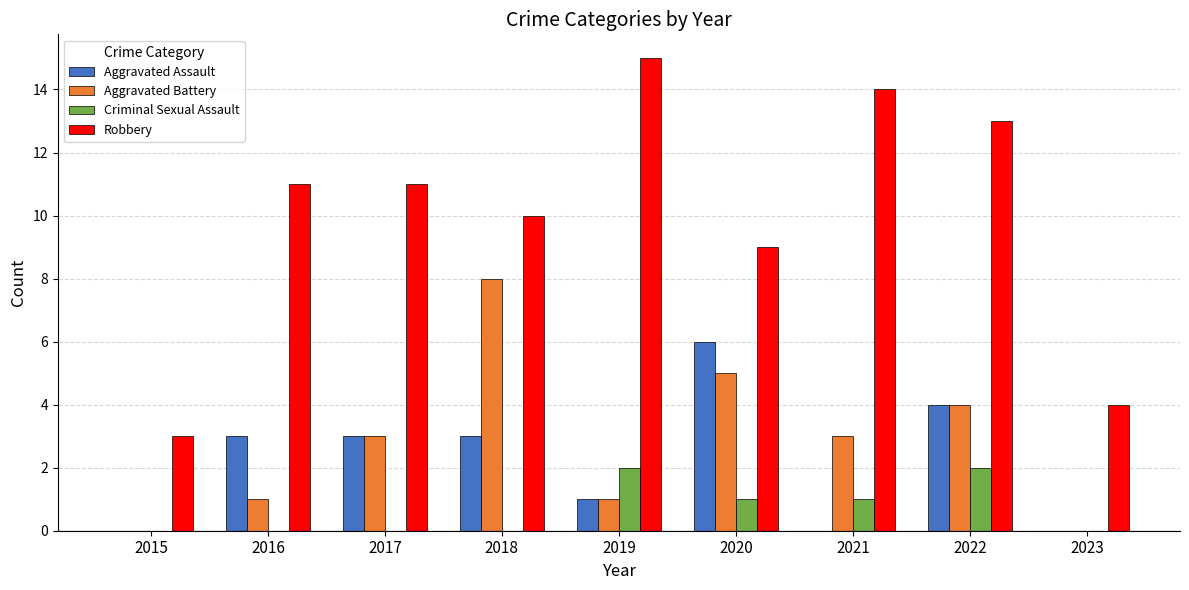

Reading left to right, list all the values displayed in this chart.

Aggravated Assault: 2015=0	2016=3	2017=3	2018=3	2019=1	2020=6	2021=0	2022=4	2023=0
Aggravated Battery: 2015=0	2016=1	2017=3	2018=8	2019=1	2020=5	2021=3	2022=4	2023=0
Criminal Sexual Assault: 2015=0	2016=0	2017=0	2018=0	2019=2	2020=1	2021=1	2022=2	2023=0
Robbery: 2015=3	2016=11	2017=11	2018=10	2019=15	2020=9	2021=14	2022=13	2023=4